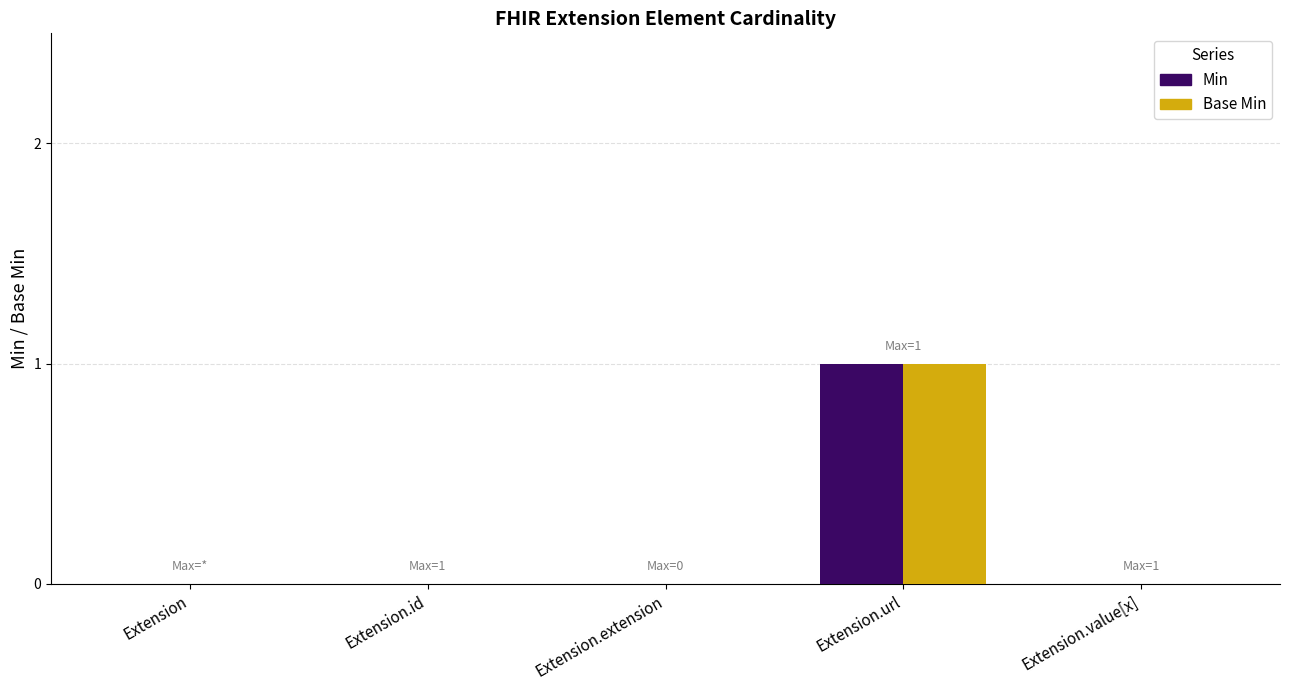

What is the total value across all series at Extension.url?

2